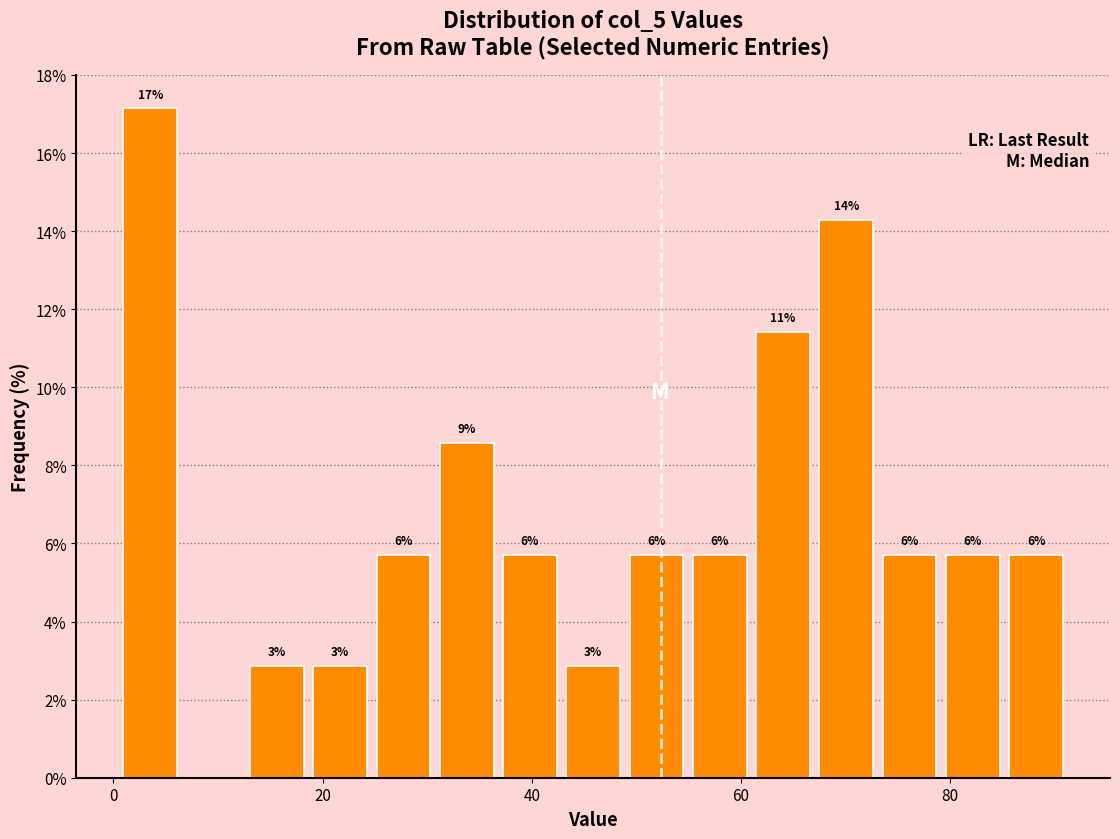

Around what value on the x-axis is the tallest bar? Give the approximate position of its centre, as read against the axis.

4